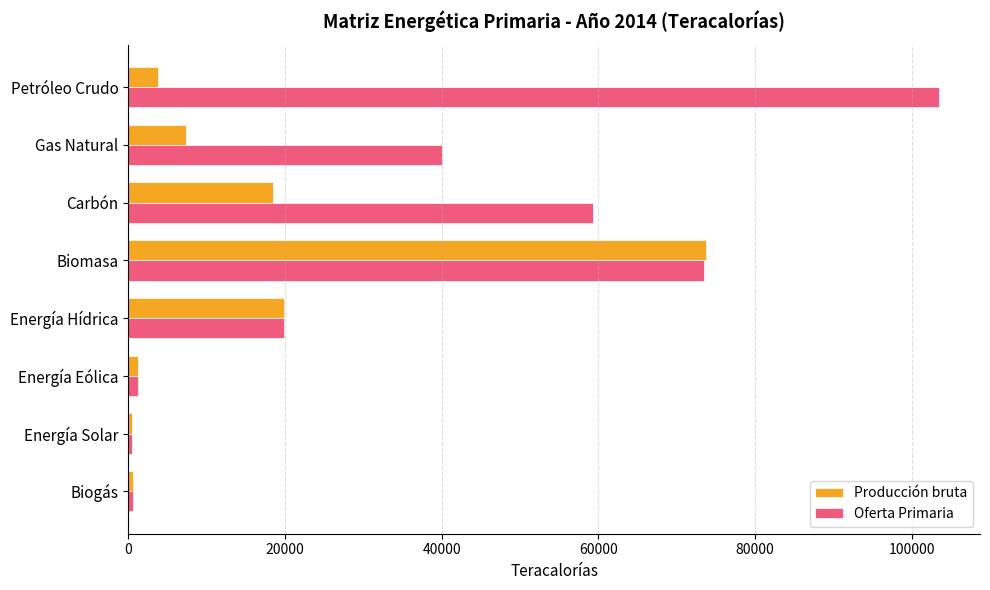

The Oferta Primaria series shows 73515.2 at Biomasa. True or false?

True